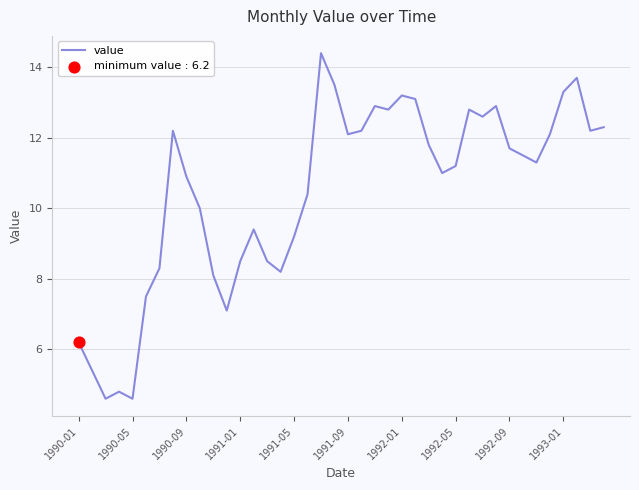

What is the difference between the maximum and minimum values?

9.8